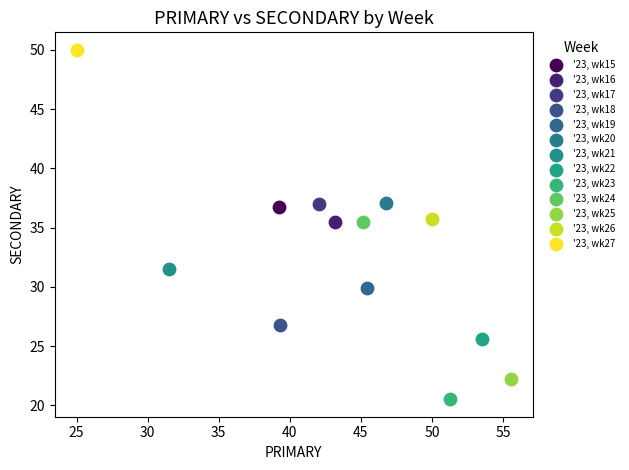

Which series contains the highest Y value?

'23, wk27